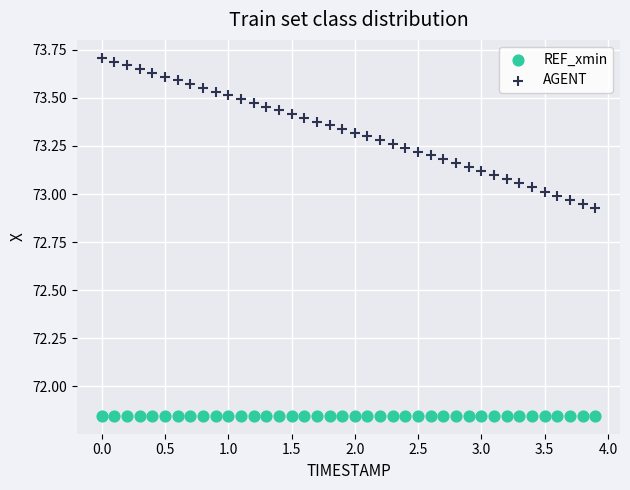

Which series contains the highest Y value?

AGENT